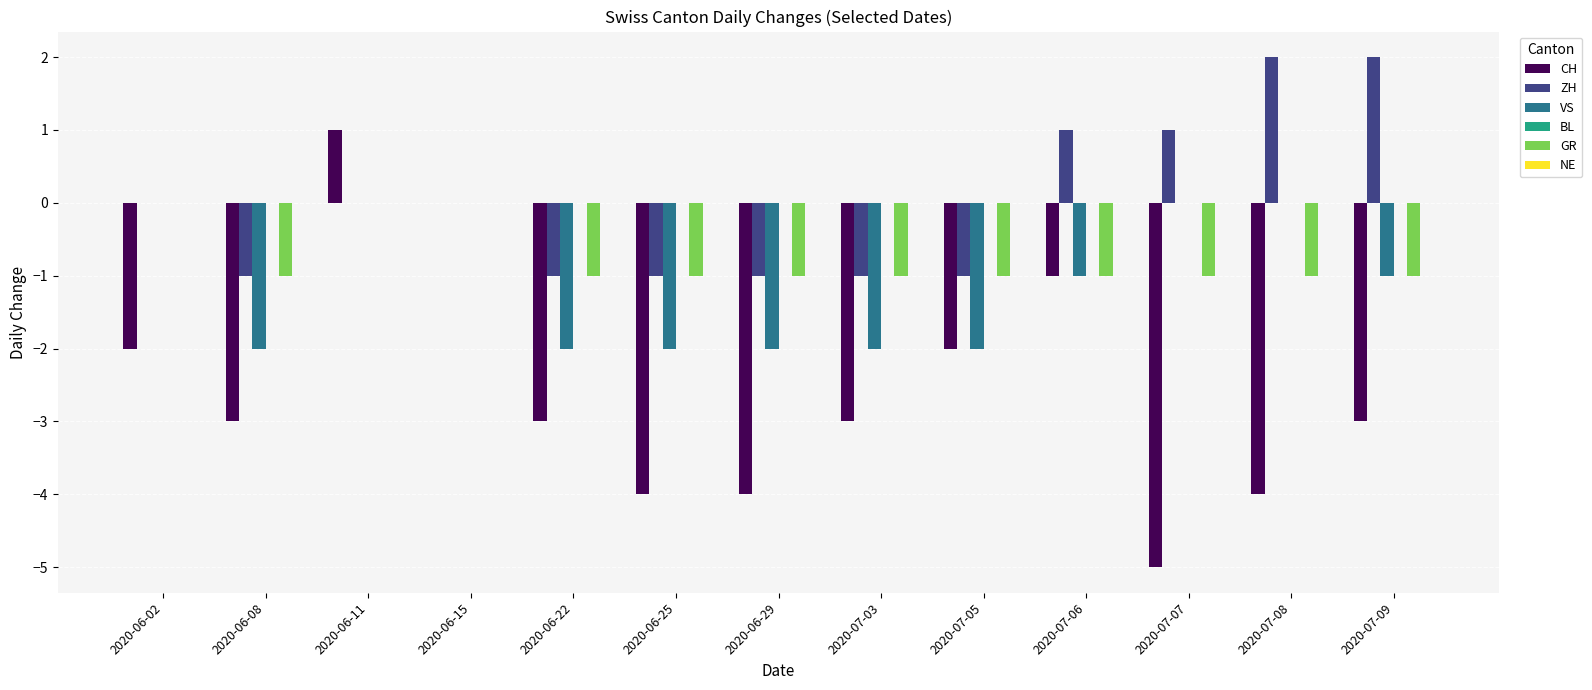

Which series changed the most between 2020-06-29 and 2020-07-03?

CH